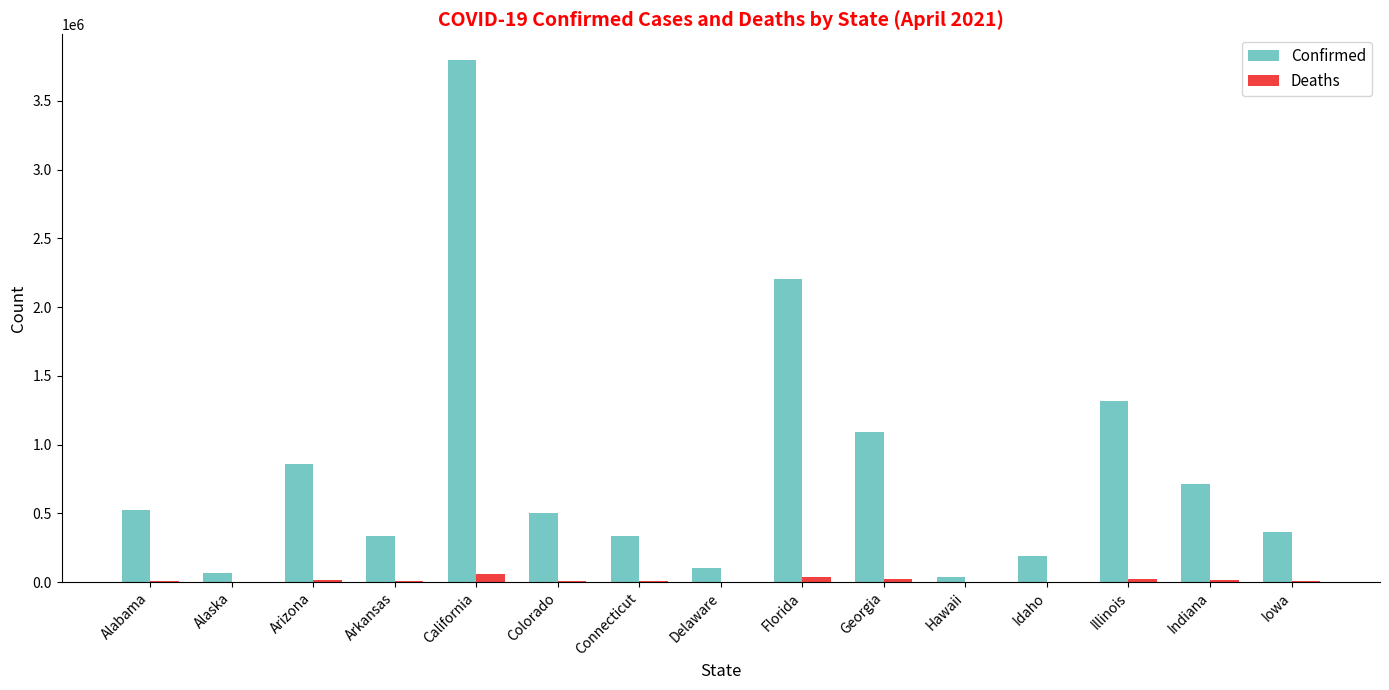

Is the value of Deaths at Alaska greater than the value of Confirmed at Alabama?

No